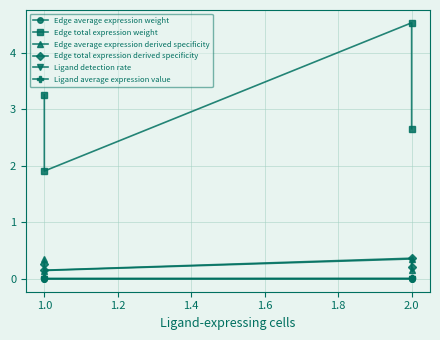

Does the chart have visible grid lines?

Yes